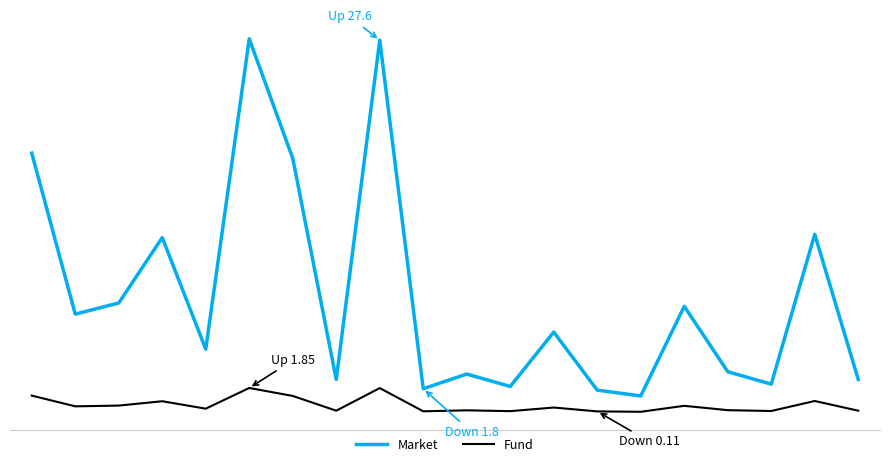

Is this an area chart (filled region under the line)?

No